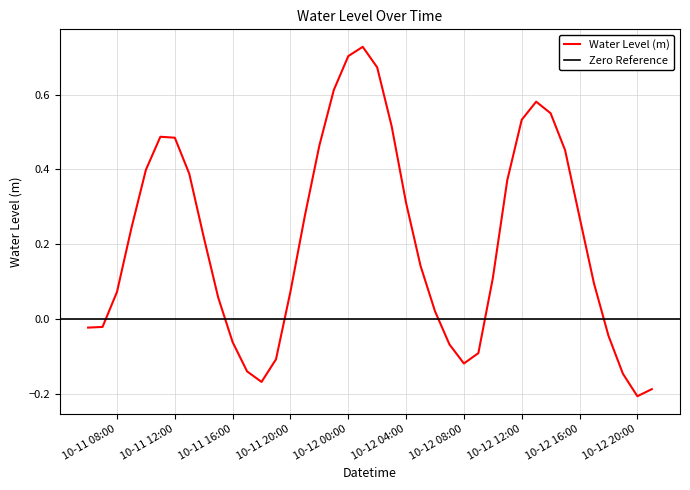

At which label does Water Level (m) first exceed 0?

10-11 08:00